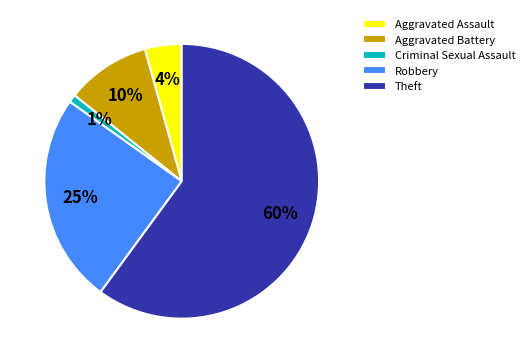

Which slice is the largest?

Theft